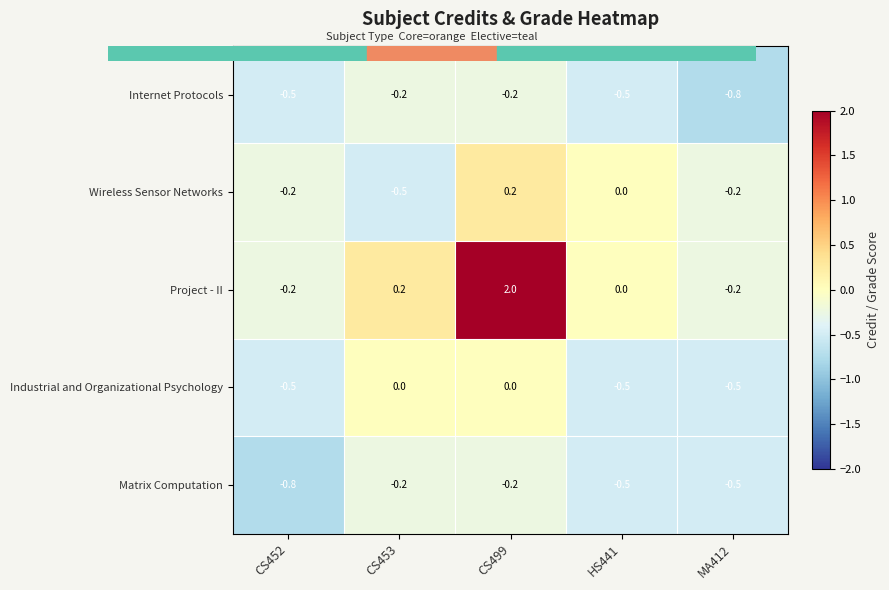

Reading left to right, extract all data points from this chart.

Internet Protocols: -0.5	-0.2	-0.2	-0.5	-0.8
Wireless Sensor Networks: -0.2	-0.5	0.2	0.0	-0.2
Project - II: -0.2	0.2	2.0	0.0	-0.2
Industrial and Organizational Psychology: -0.5	0.0	0.0	-0.5	-0.5
Matrix Computation: -0.8	-0.2	-0.2	-0.5	-0.5